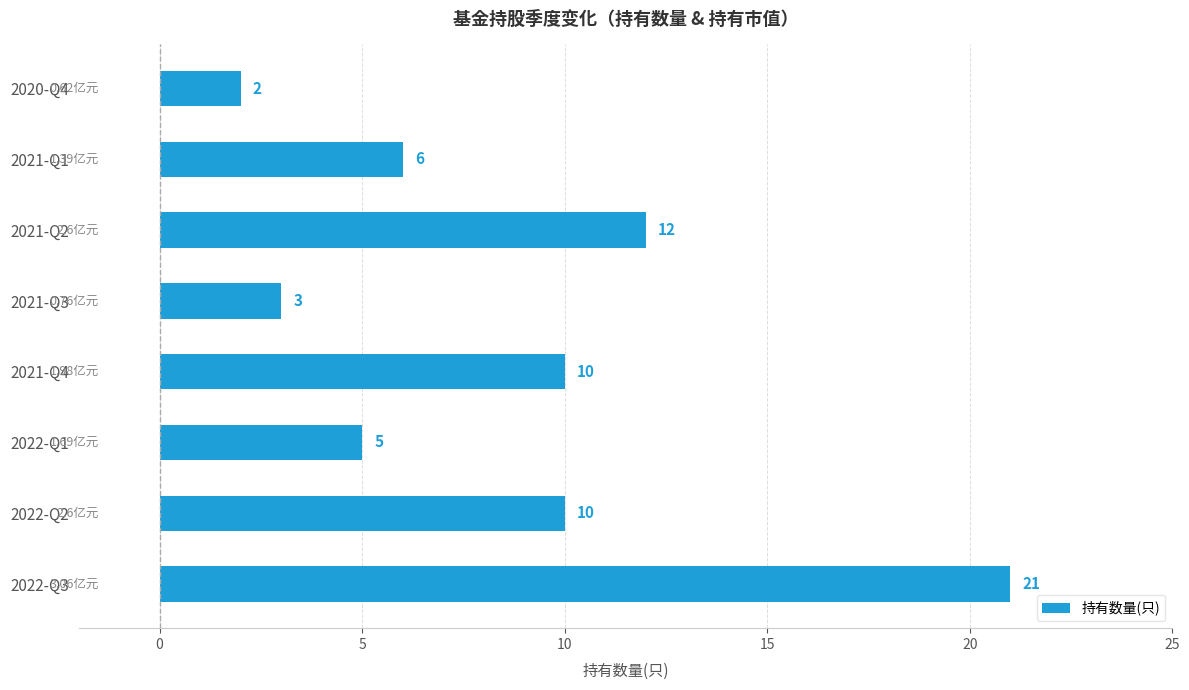

How many values are below 10?

4